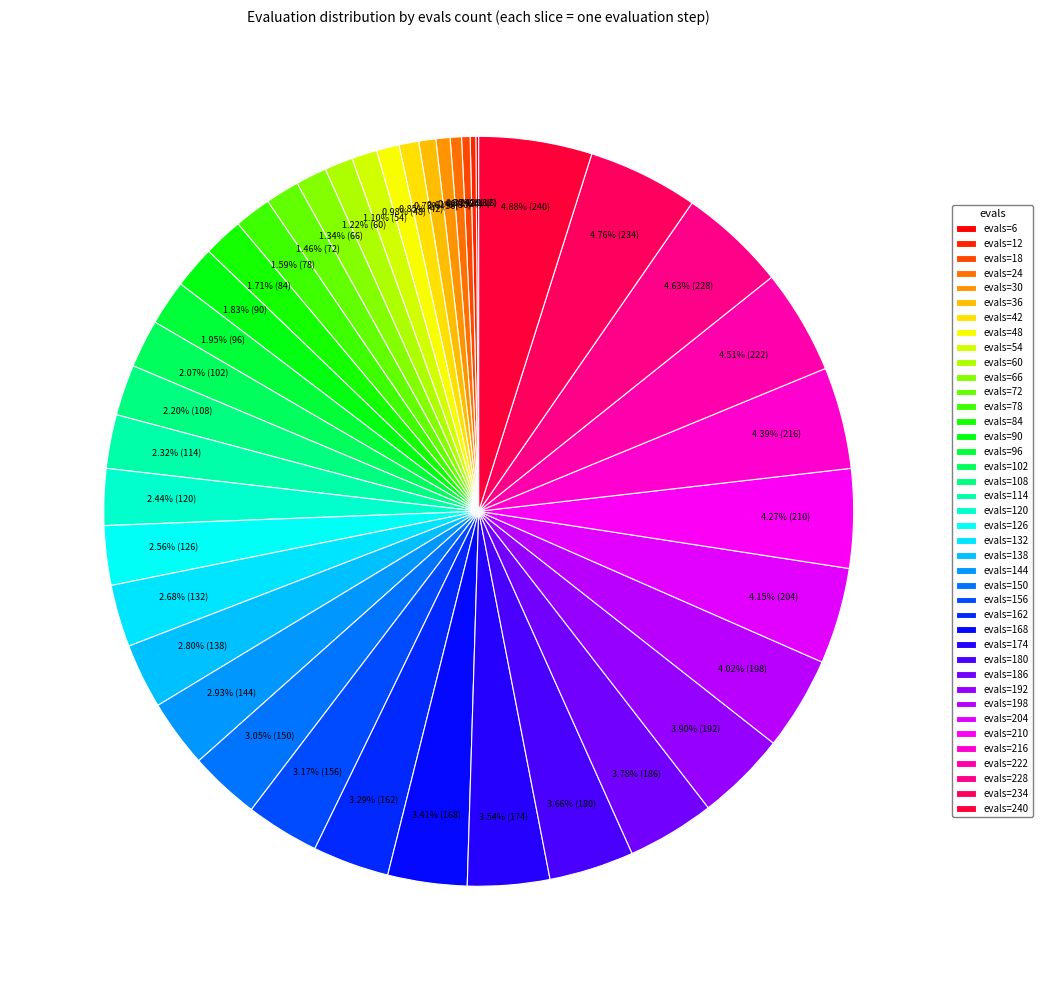

Approximately how many times larger is the value at evals=18 compared to evals=186?

0.1